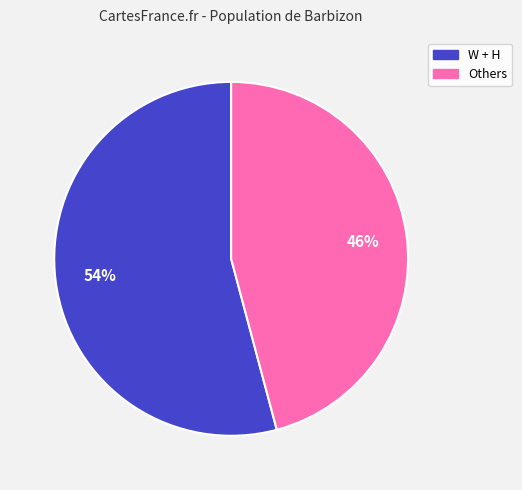

To the nearest percent, what is the difference between the largest and smallest slice percentages?

8%